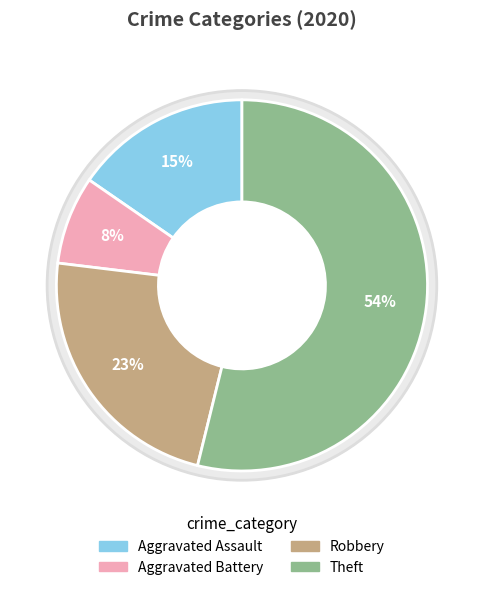

True or false: Aggravated Assault accounts for 15% of the total.

True